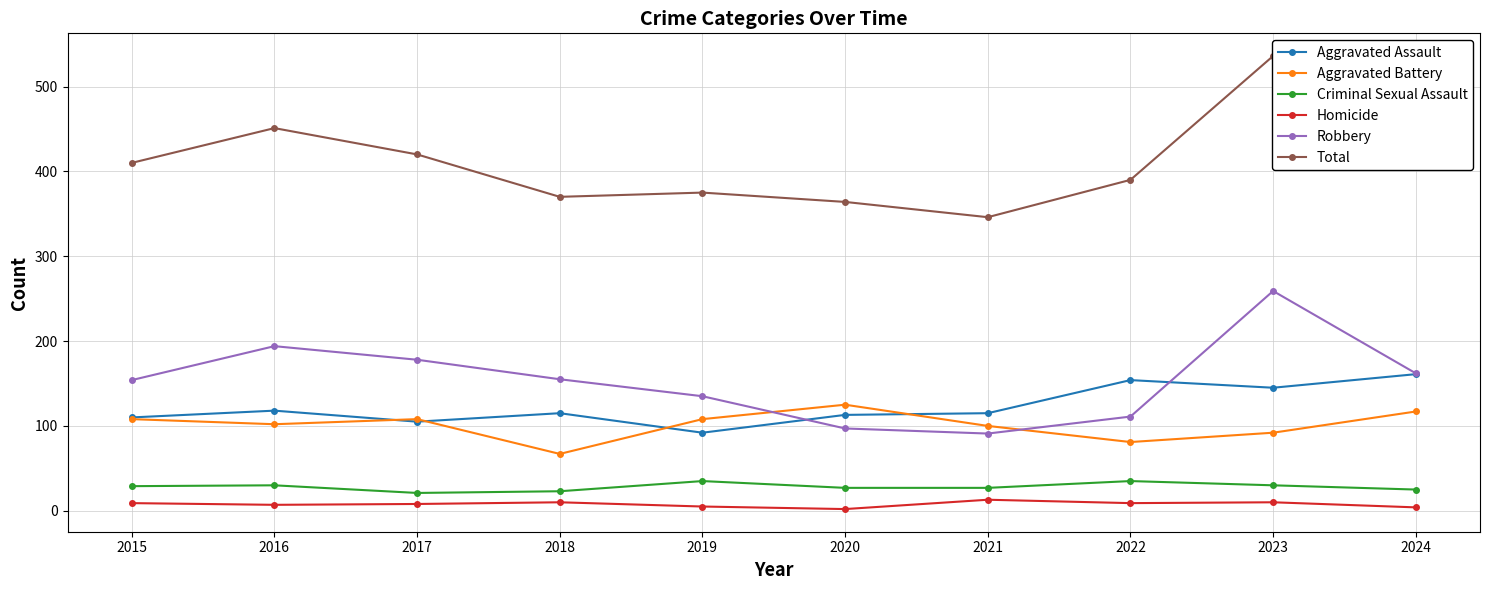

What is the difference between the highest and lowest values at 2023?

526